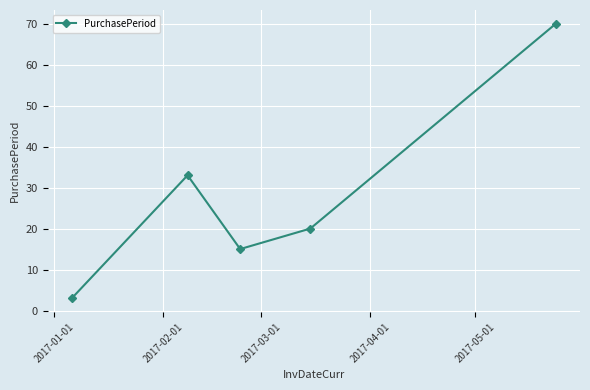

How many interior local valleys (lower than both neighbors) does the data have?

1